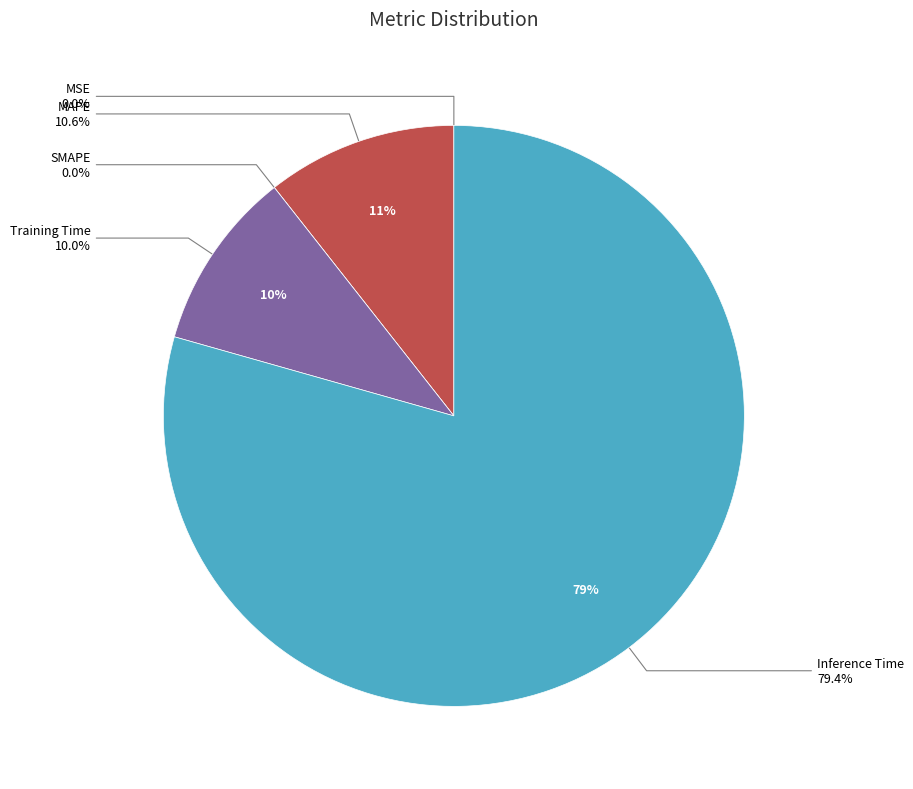

Does any single category account for the majority?

Yes